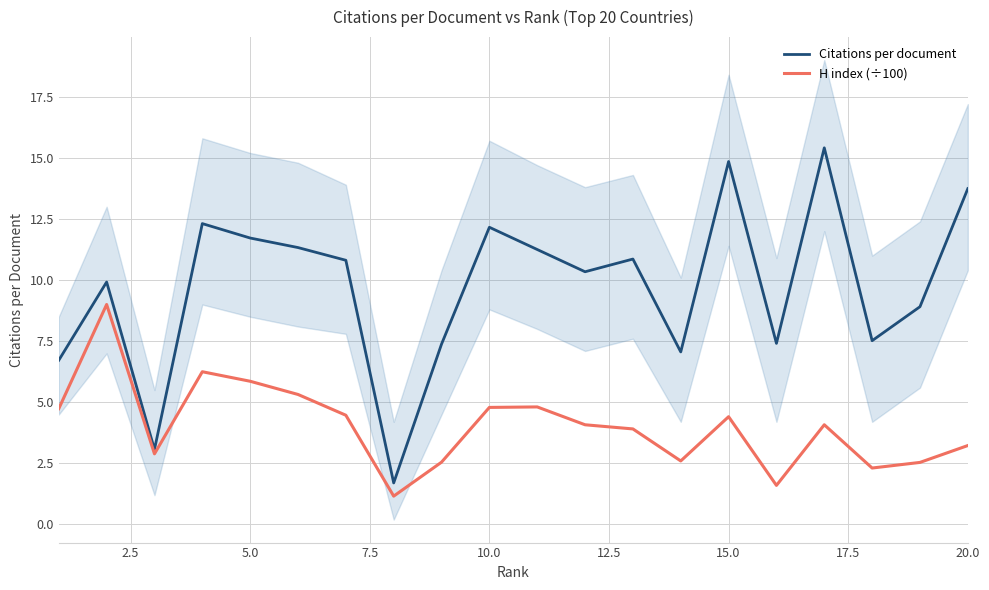

What is the highest value of the Citations per document series?

15.4